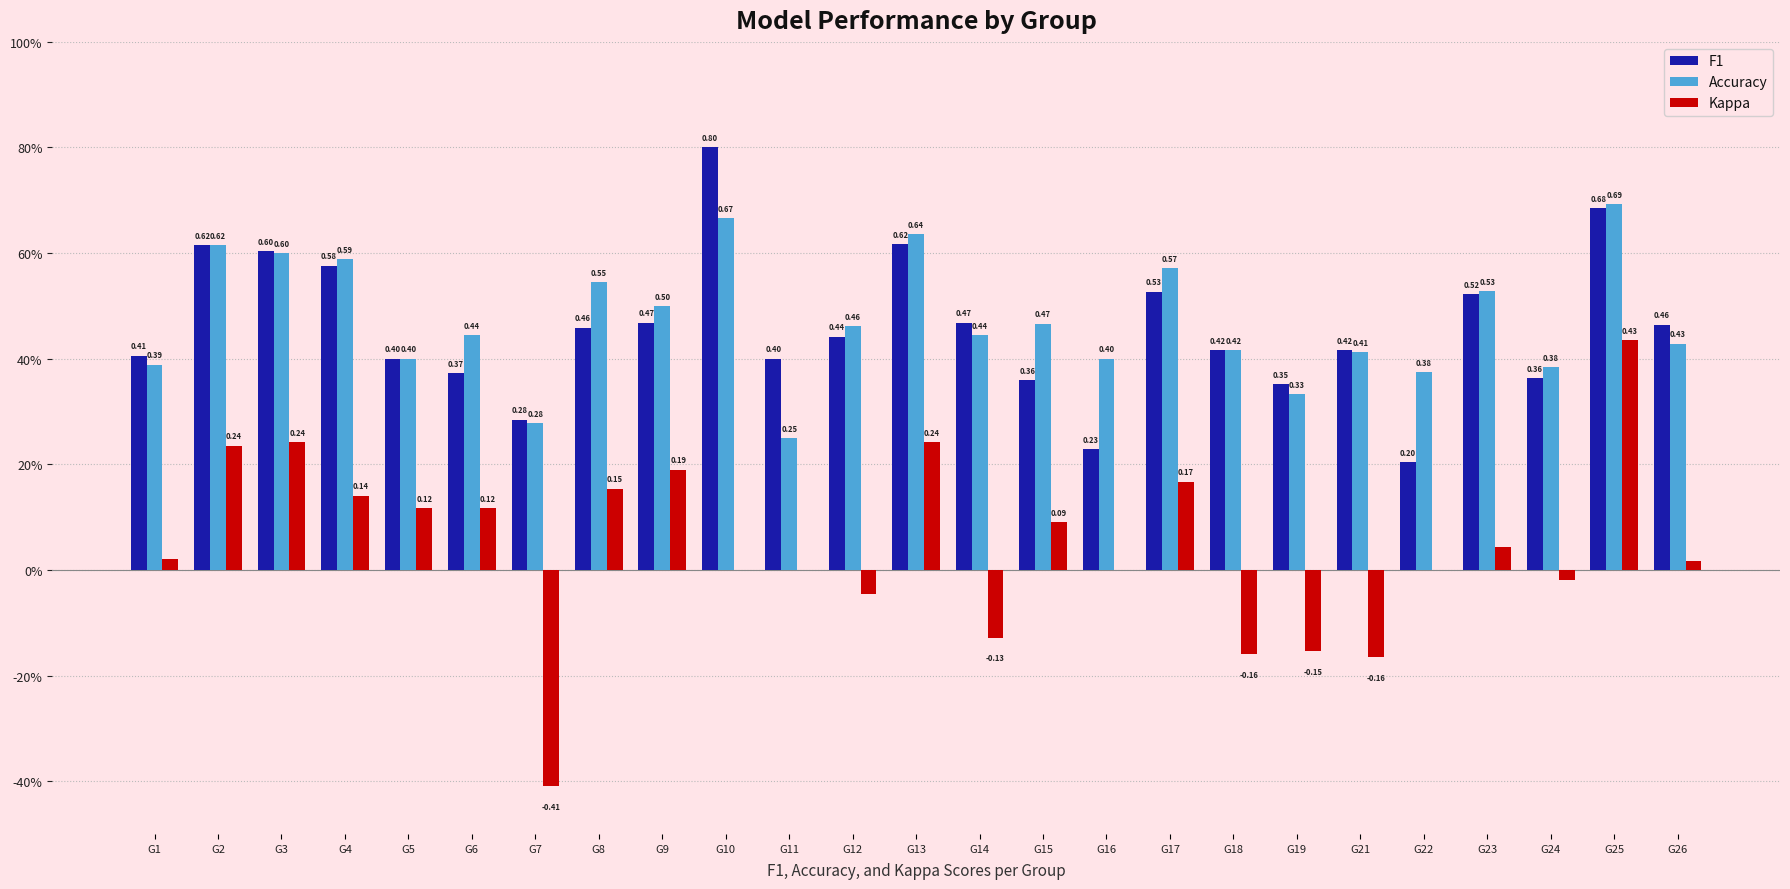

Does the chart contain stacked bars?

No